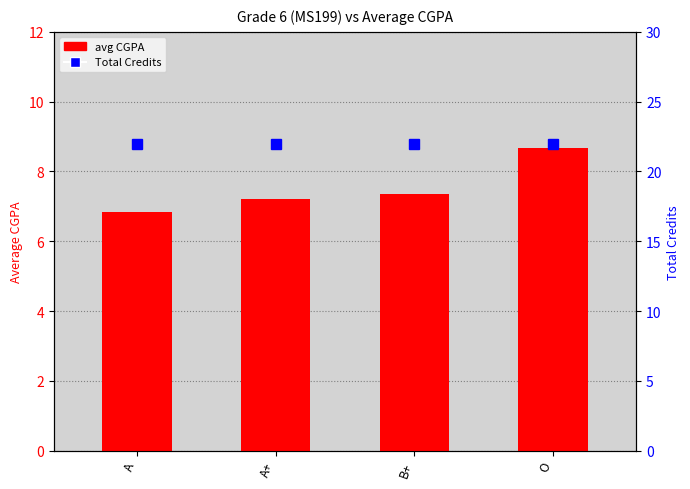

Are the bars horizontal?

No